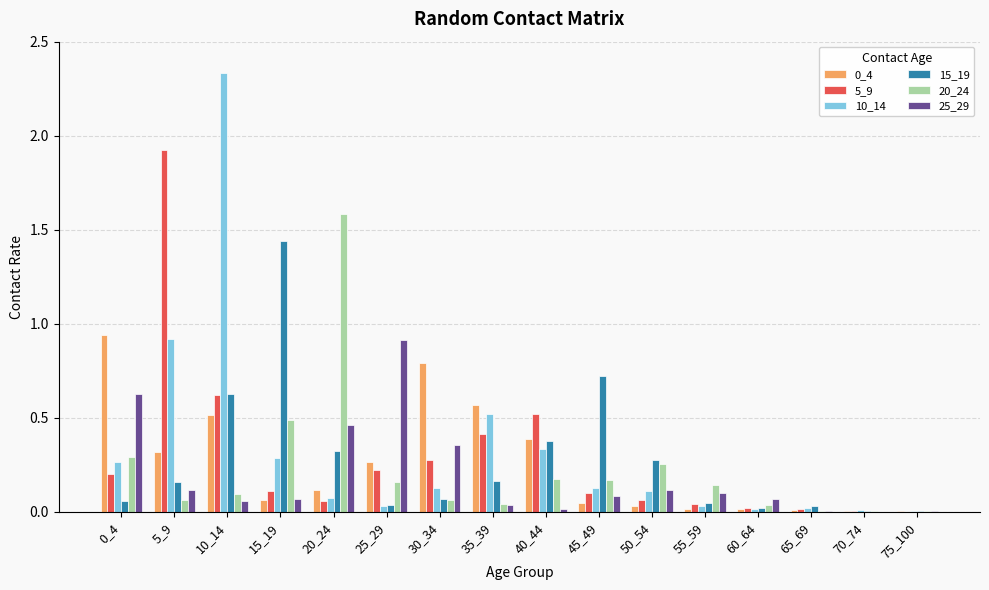

The value of 0_4 at 35_39 is 0.8. True or false?

False